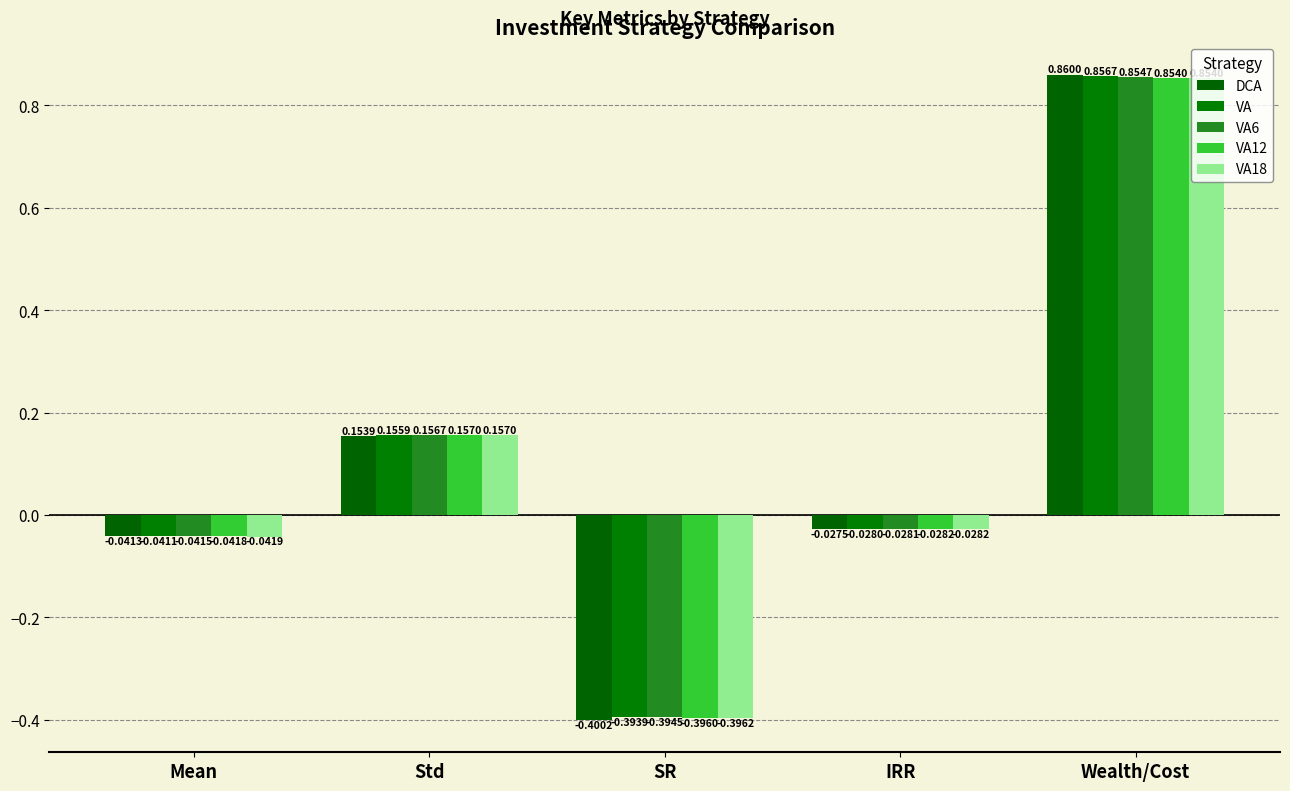

Count the number of data series in this chart.

5